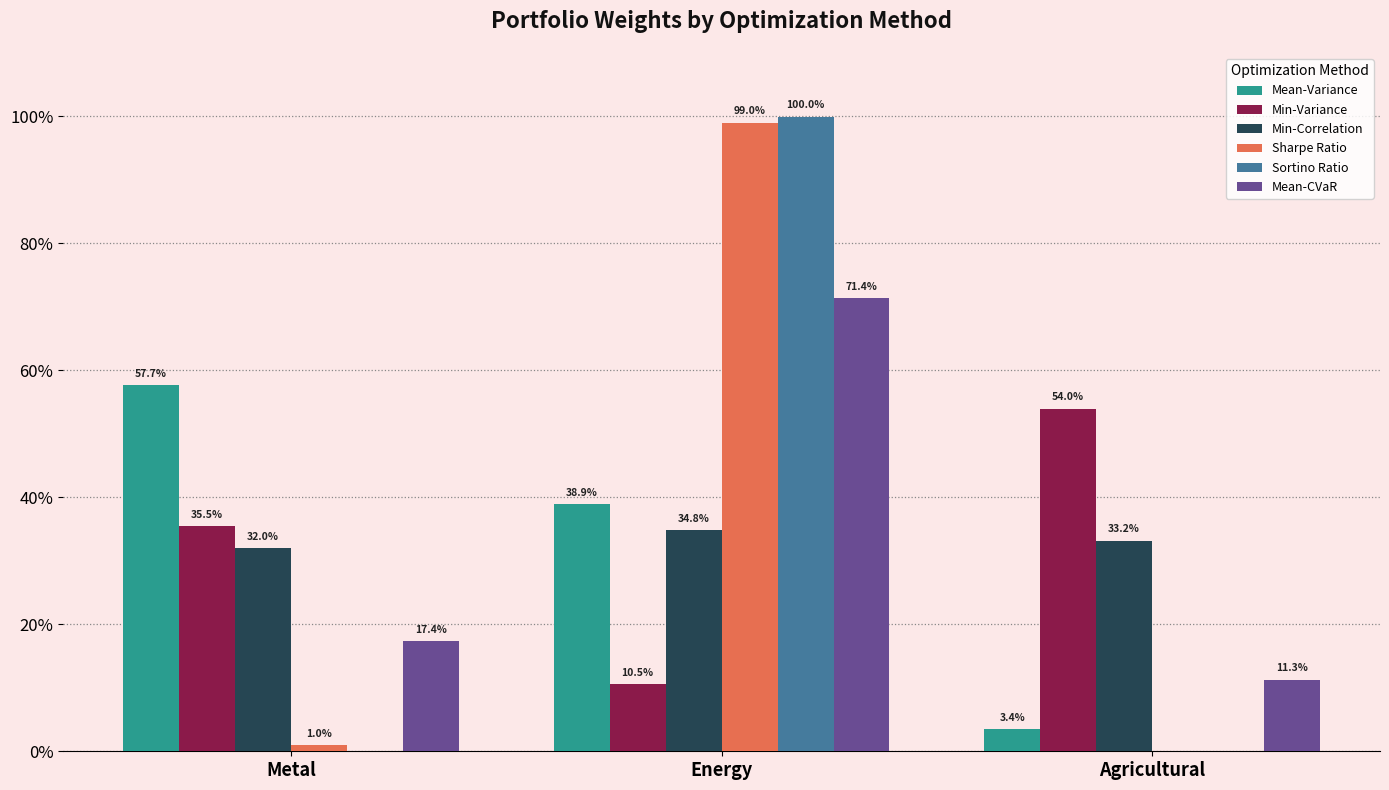

What are all the series names shown in the legend?

Mean-Variance, Min-Variance, Min-Correlation, Sharpe Ratio, Sortino Ratio, Mean-CVaR